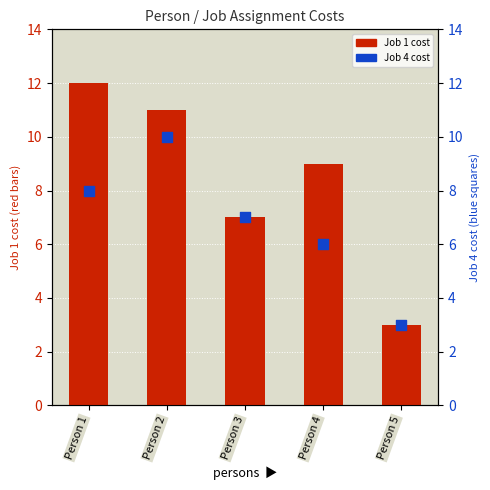

Is the value of Job 1 cost at Person 5 greater than the value of Job 4 cost at Person 3?

No